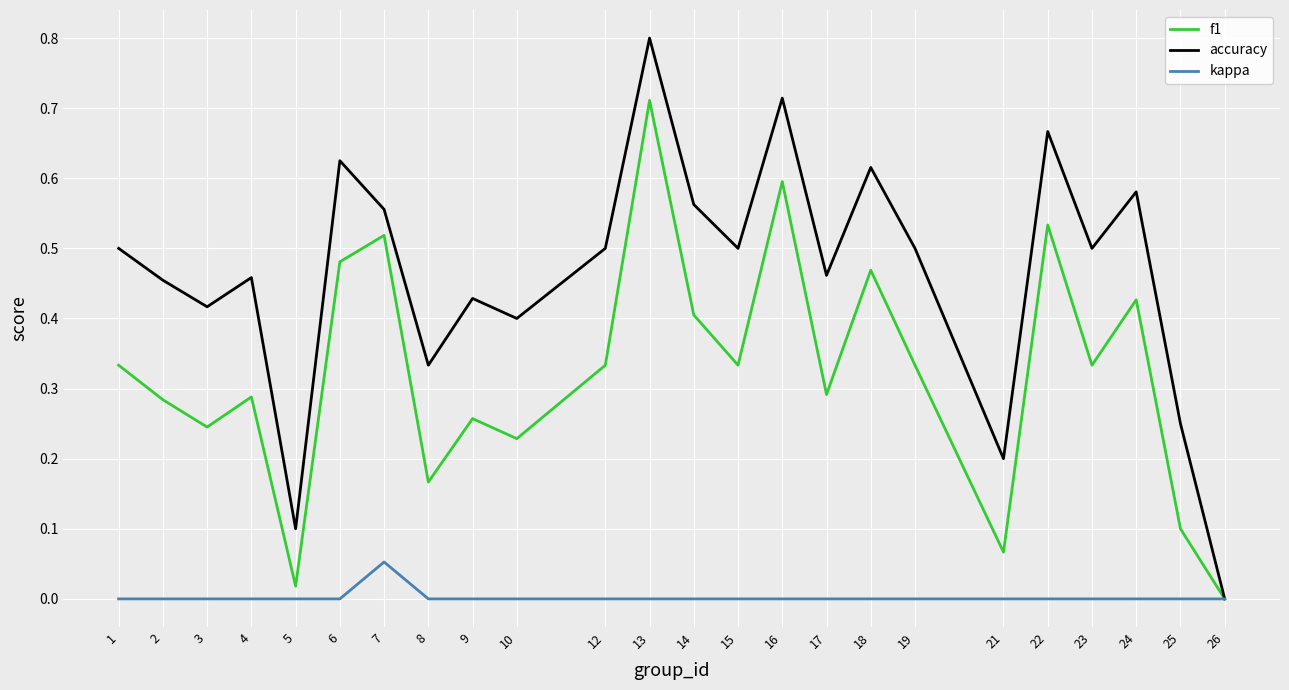

Where is the first local minimum for accuracy?

3